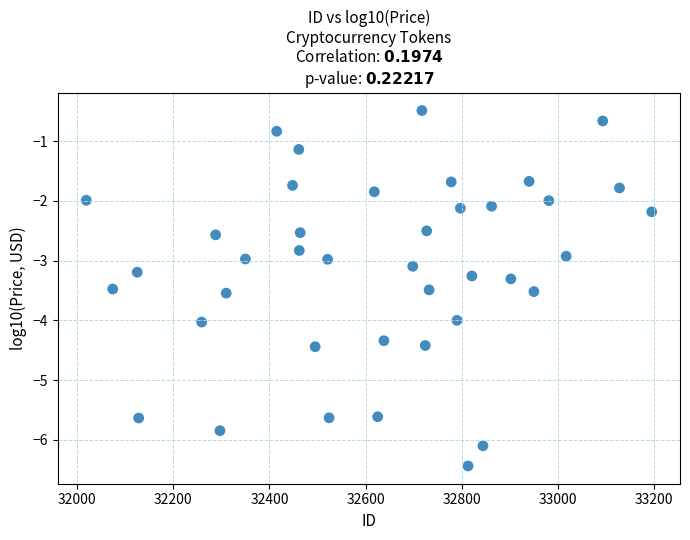

What is the range of Y values (max minus min)?

6.0